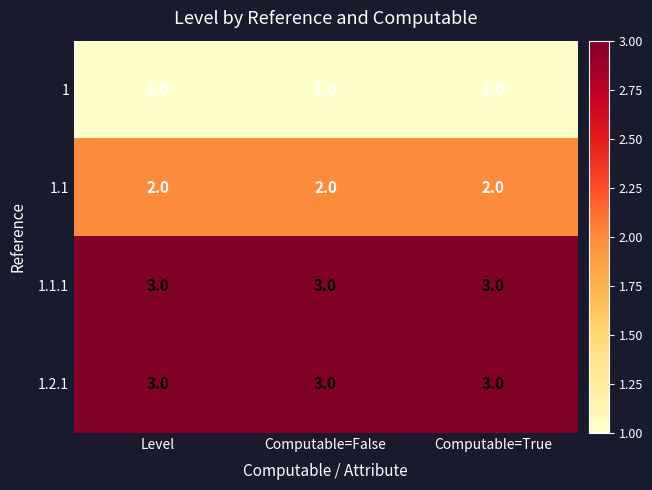

What is the sum of the 1.1 values at Computable=True and Level?

4